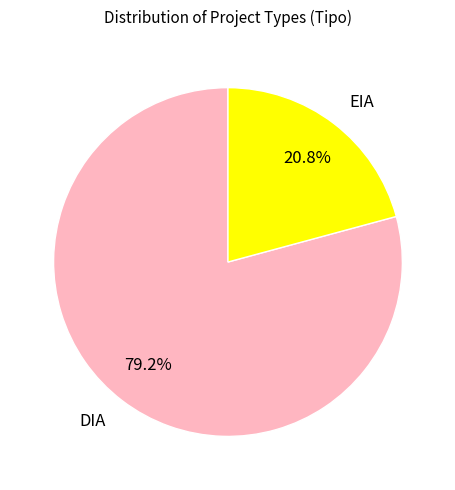

Is there any slice that represents more than half of the pie?

Yes